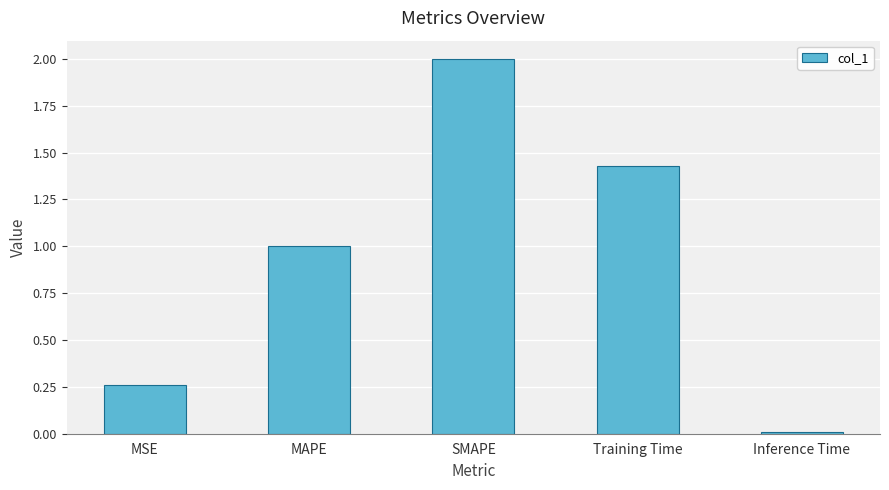

The value at Inference Time is 0.0. True or false?

True